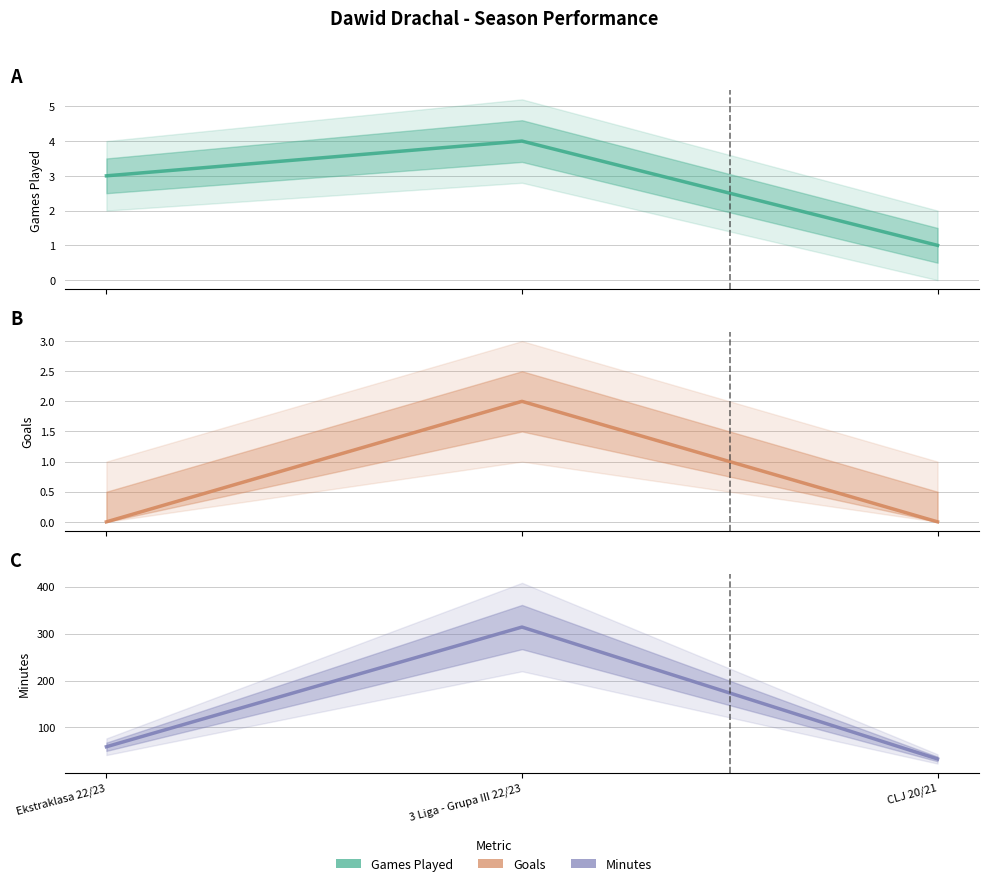

Which has a higher value, Ekstraklasa 22/23 or CLJ 20/21?

Ekstraklasa 22/23